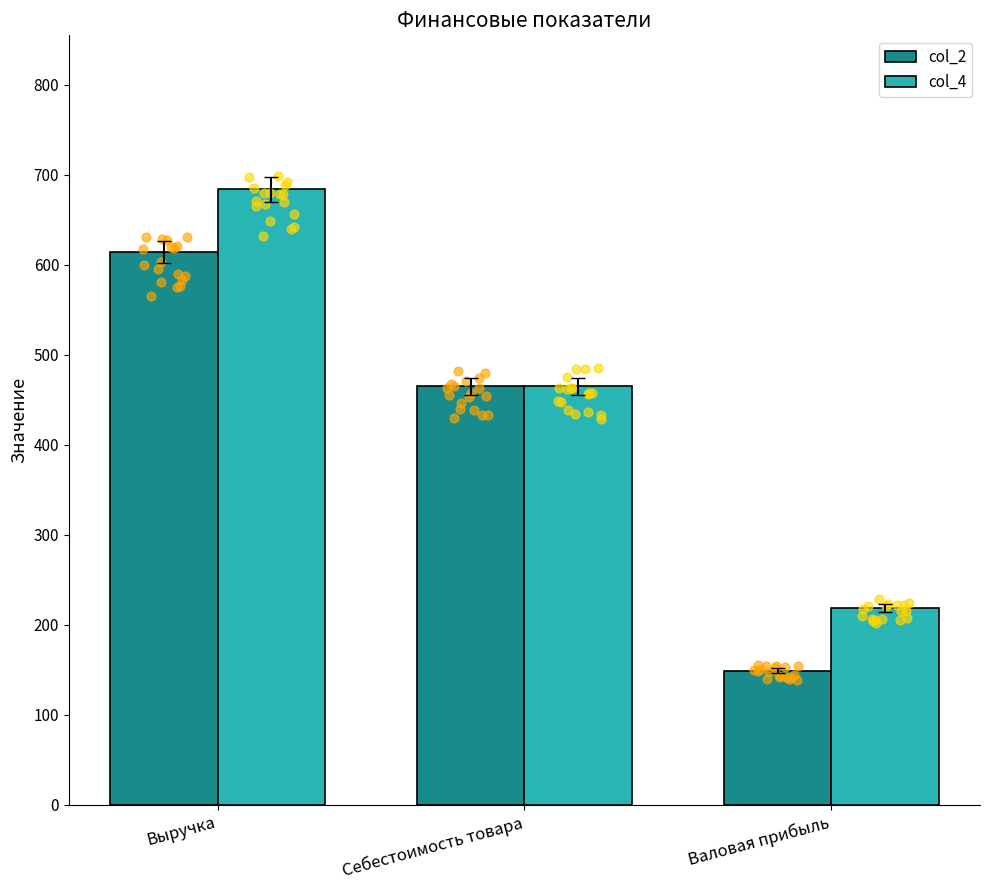

What is the total value across all series at Валовая прибыль?

367.8